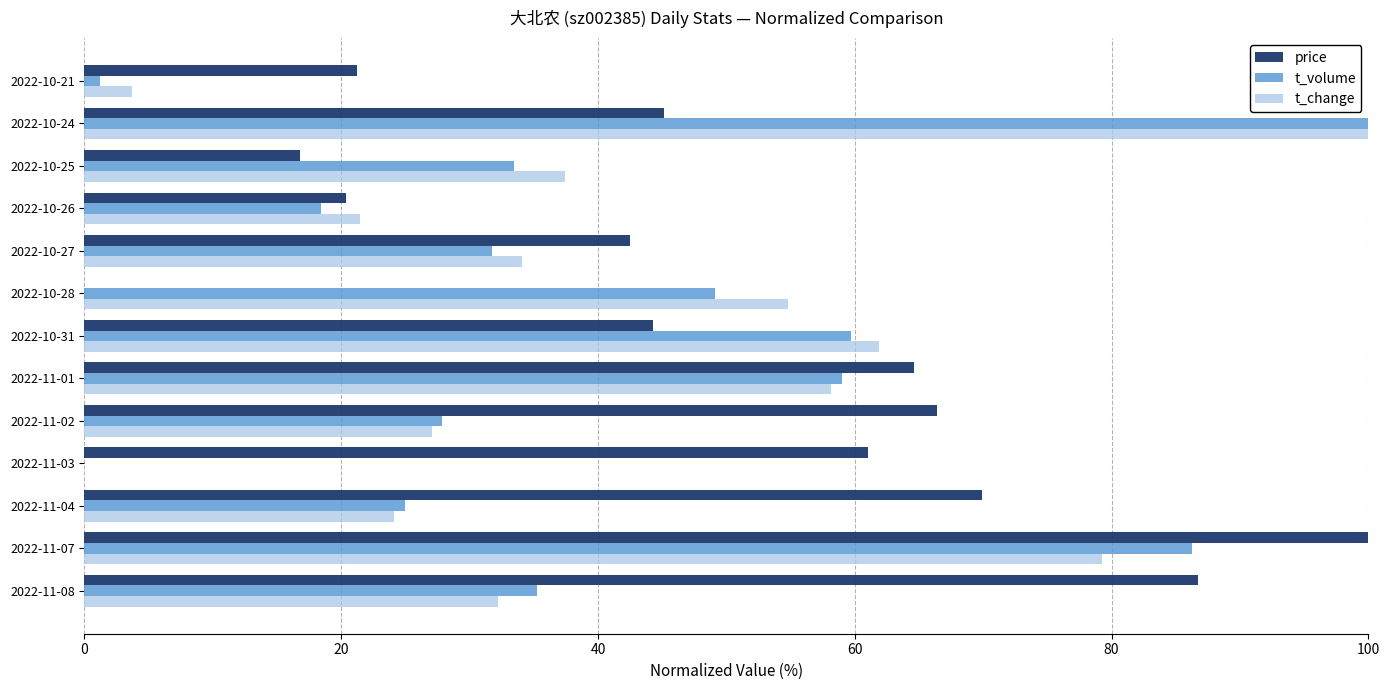

What is the sum of the t_volume values at 2022-11-07 and 2022-10-25?

119.7